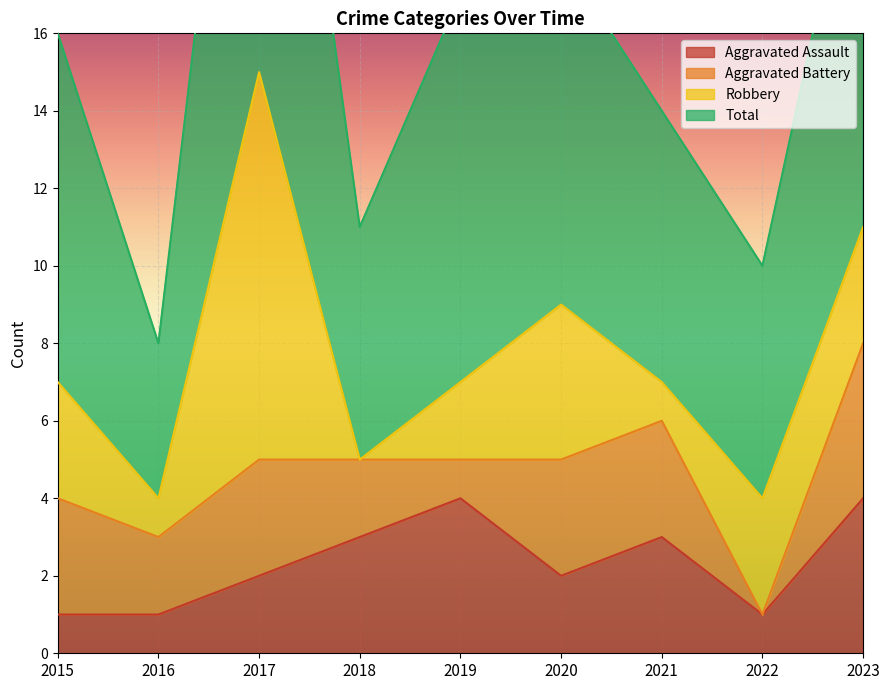

The Aggravated Assault series shows 1 at 2020. True or false?

False